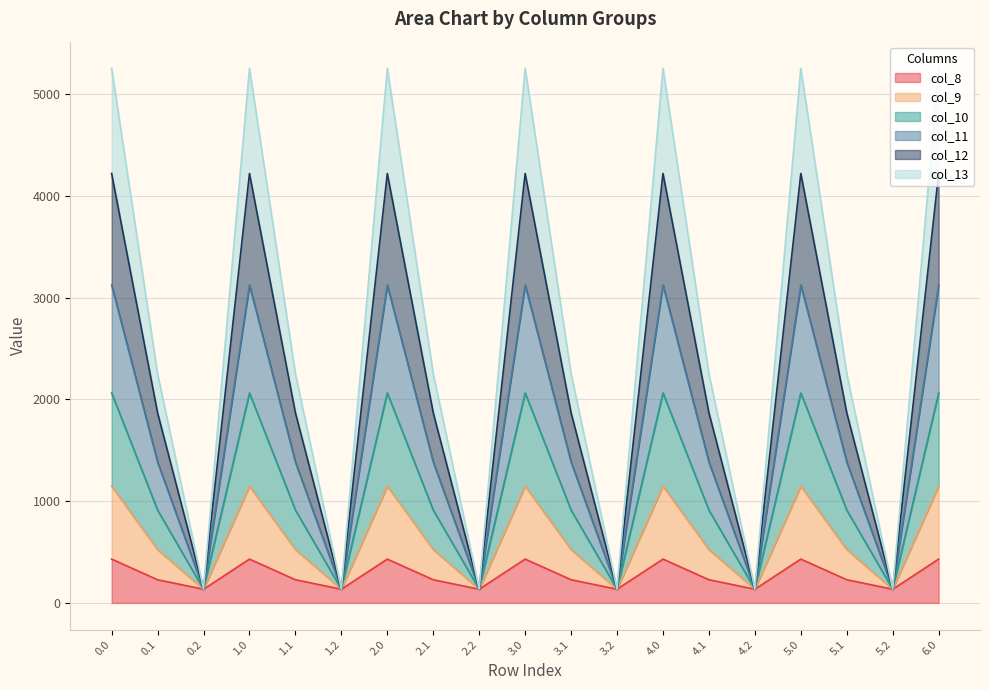

What is the lowest value of the col_8 series?

134.2